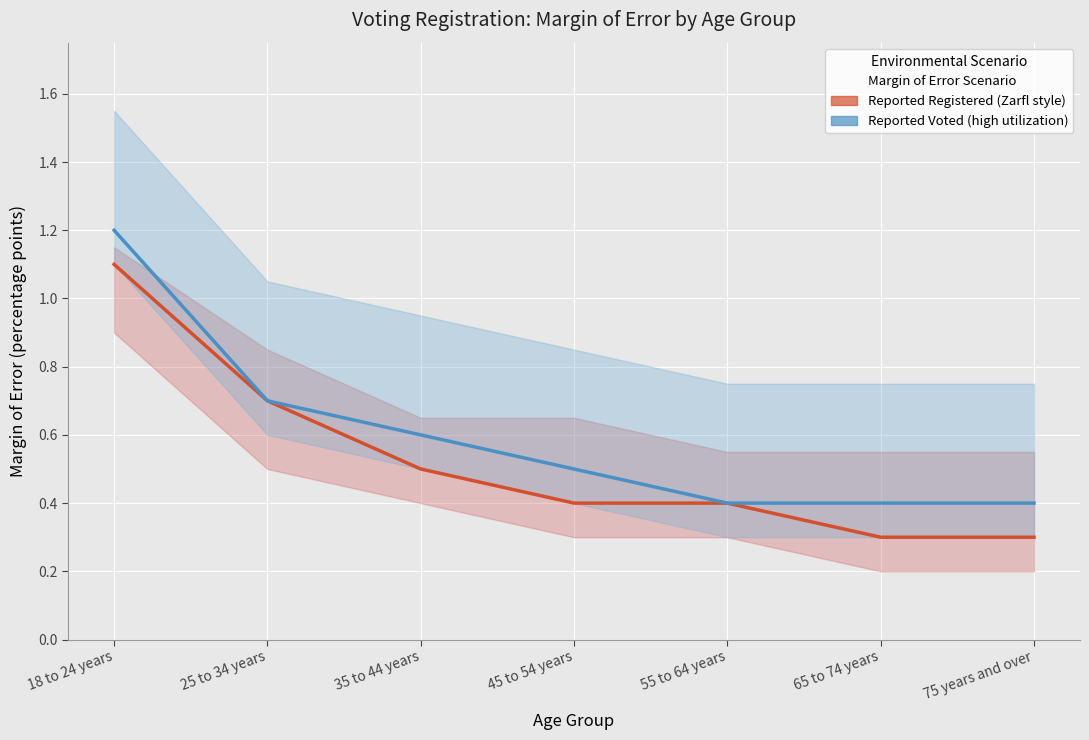

Is it true that Reported Voted (high utilization) equals 0.4 at 65 to 74 years?

True